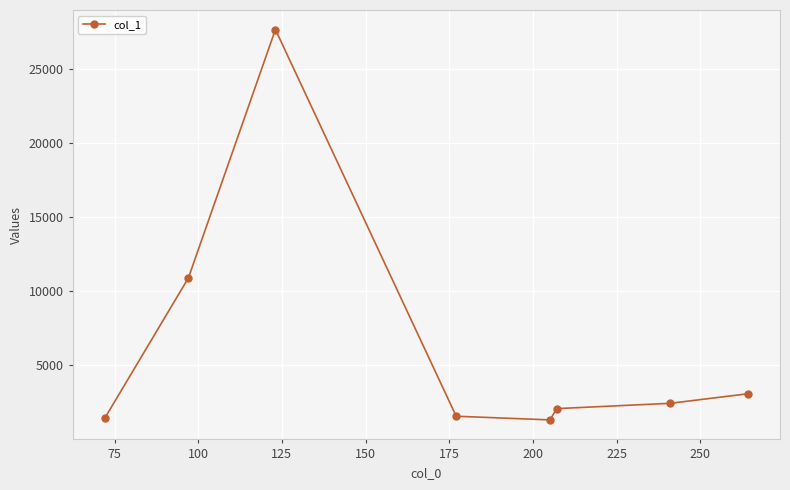

What is the average value?

6317.3